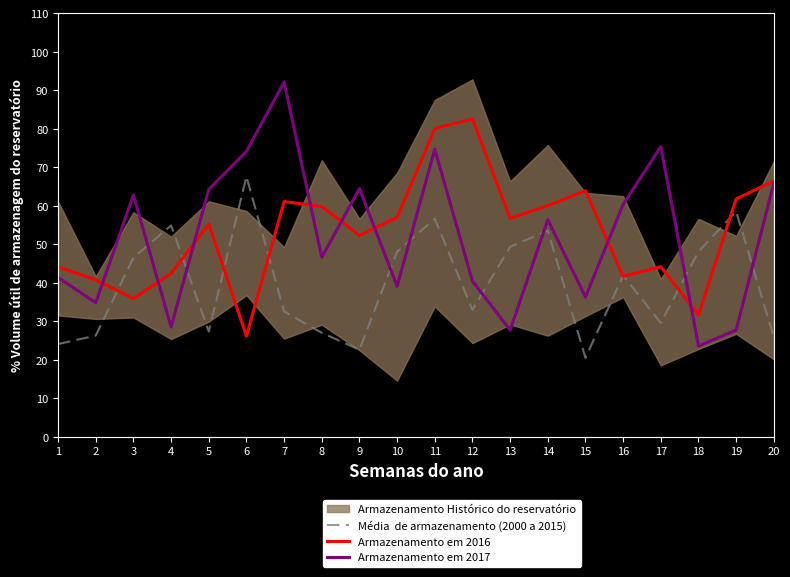

Reading right to left, transcribe all the data shown in this chart.

x2: 25.9	58.6	48.1	29.6	41.9	20.5	53.6	49.4	33.0	56.6	48.1	22.6	27.0	32.6	67.6	27.4	54.9	46.6	26.3	24.1
x3: 66.4	61.8	31.7	44.2	41.7	63.9	60.1	56.7	82.6	80.1	57.0	52.3	59.8	61.1	26.2	55.2	42.4	36.0	40.8	44.2
x4: 65.9	27.7	23.6	75.4	60.4	36.3	56.4	27.7	40.5	74.7	39.1	64.5	46.6	92.1	74.1	64.3	28.6	62.8	34.9	41.4